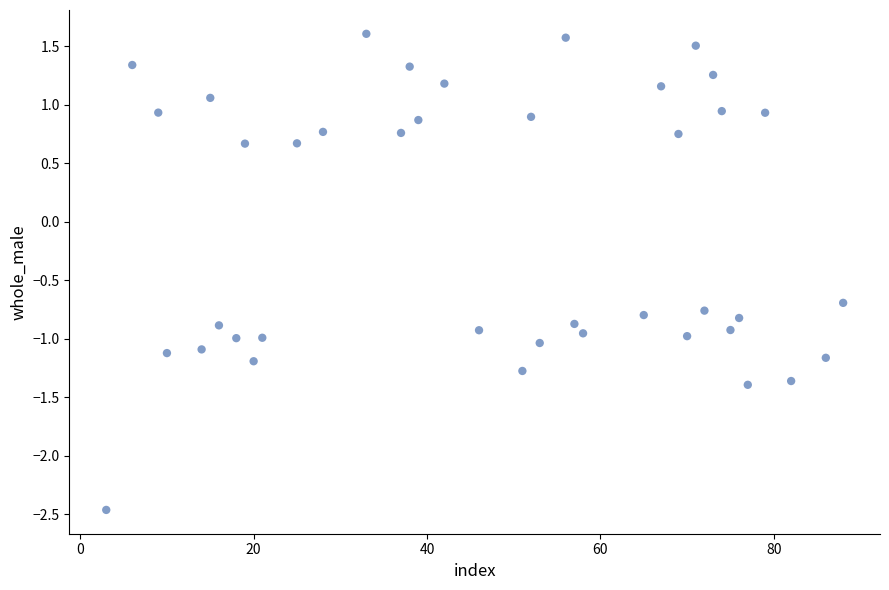

What is the range of Y values (max minus min)?

4.1